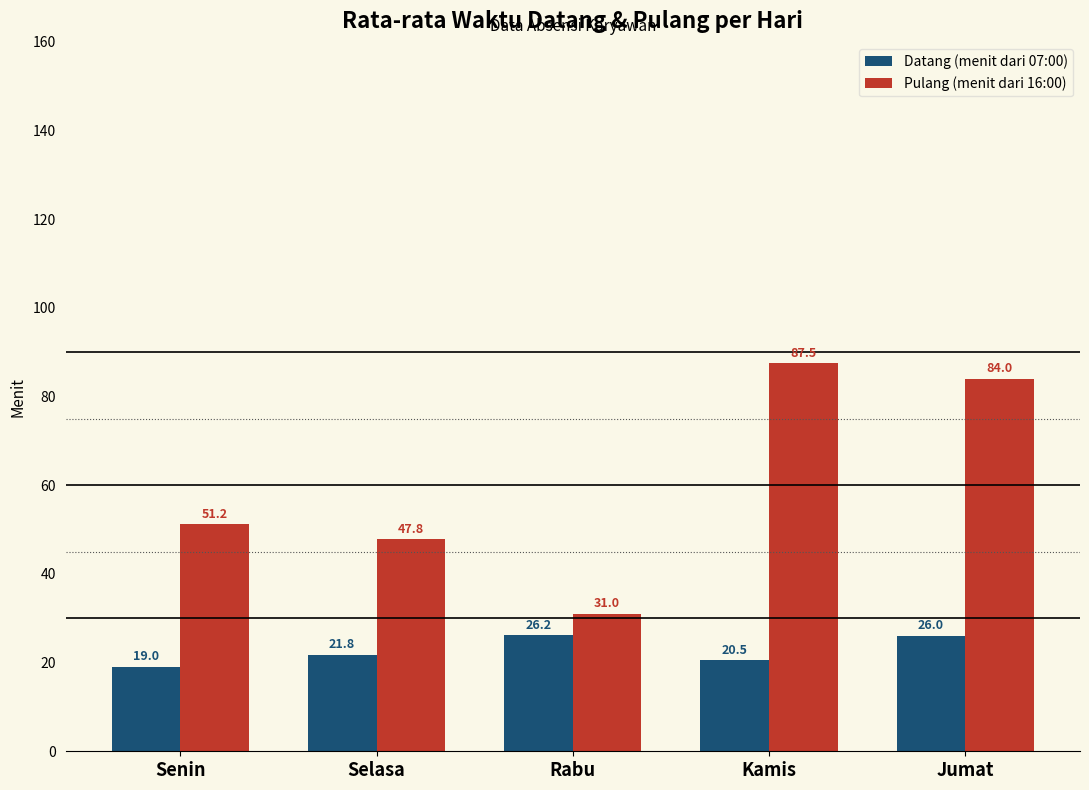

Rank the series at Selasa from highest to lowest value.

Pulang (menit dari 16:00), Datang (menit dari 07:00)